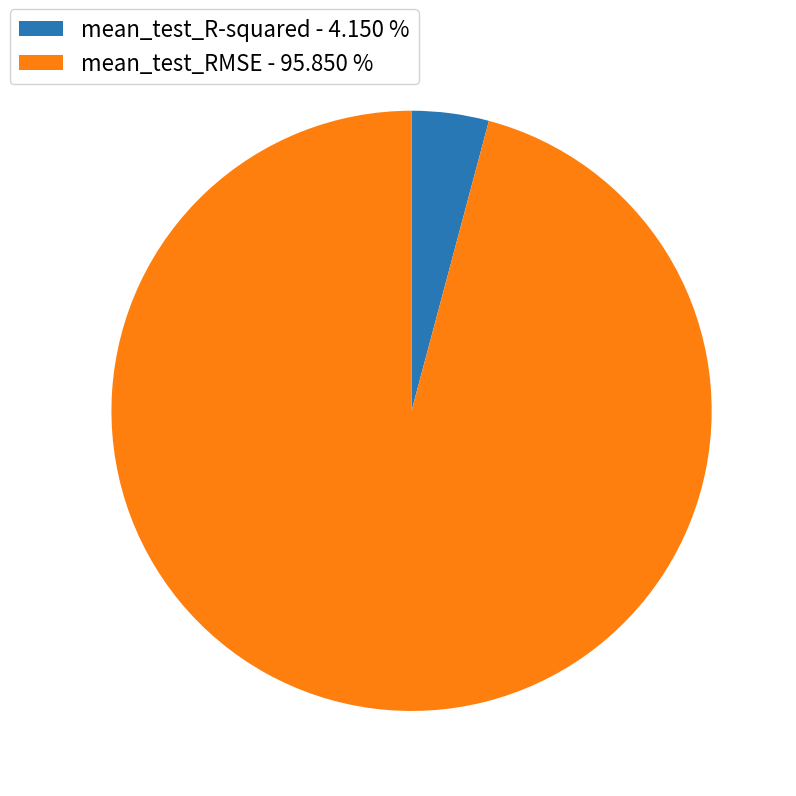

Do mean_test_R-squared - 4.150 % and mean_test_RMSE - 95.850 % together represent more than half of the pie?

Yes